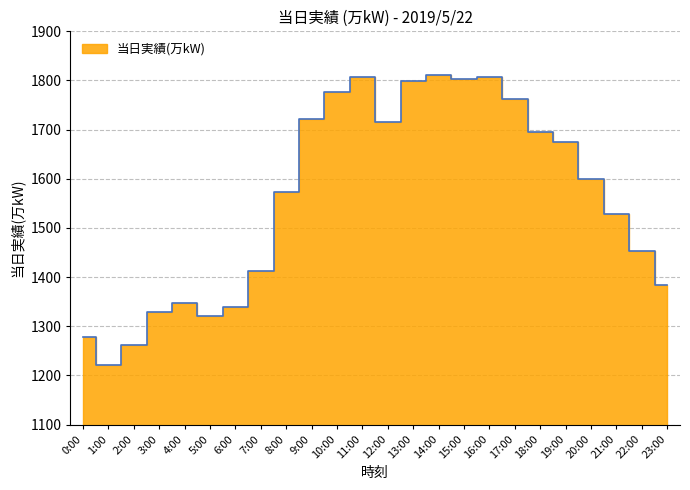

Rank the categories by value from lowest to highest.

1:00, 2:00, 0:00, 5:00, 3:00, 6:00, 4:00, 23:00, 7:00, 22:00, 21:00, 8:00, 20:00, 19:00, 18:00, 12:00, 9:00, 17:00, 10:00, 13:00, 15:00, 11:00, 16:00, 14:00